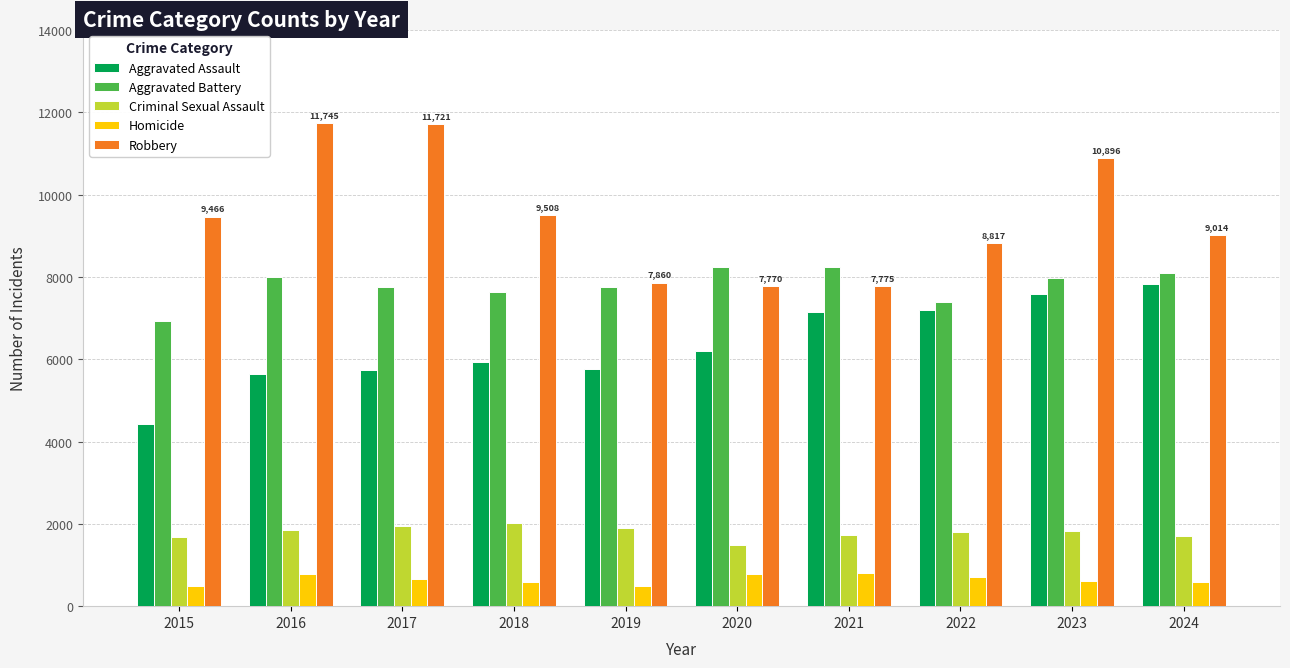

At which label does Aggravated Assault reach its peak?

2024